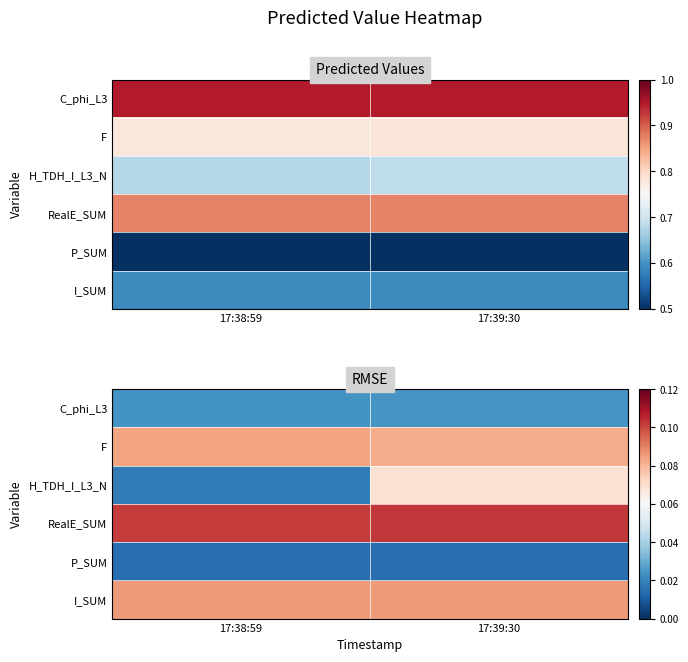

At which label is I_SUM closest to 0?

17:38:59